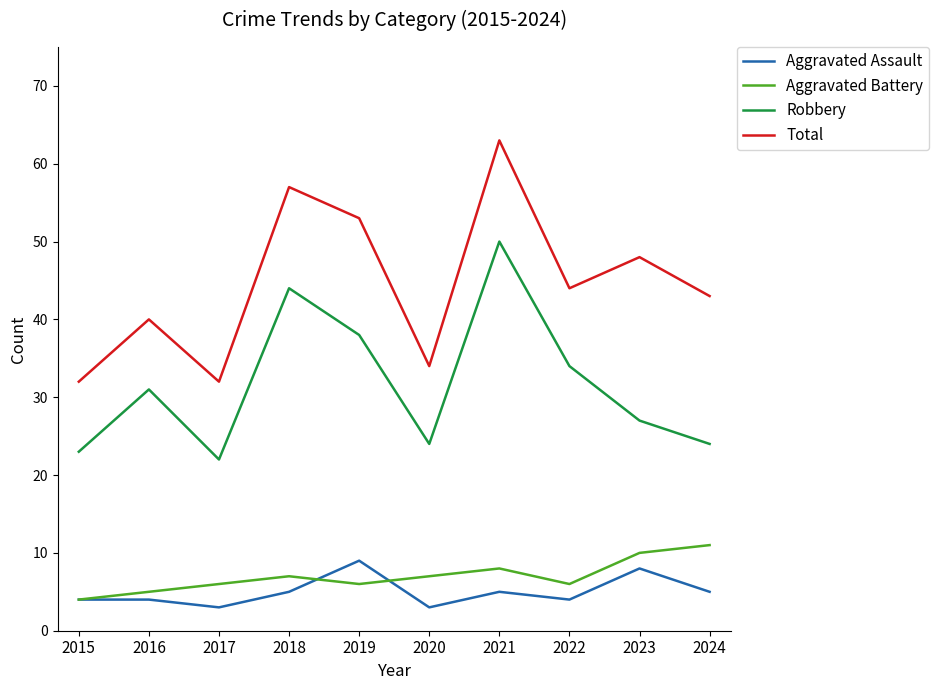

What is the total value across all series at 2020?

68